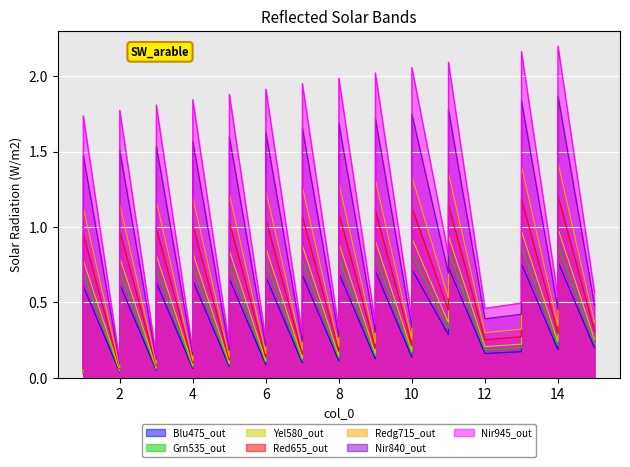

Reading left to right, what are all the values shown in this chart?

0.0	0.2	0.6	0.0	0.2	0.6	0.0	0.2	0.6	0.1	0.2	0.6	0.1	0.2	0.7	0.1	0.2	0.7	0.1	0.2	0.7	0.1	0.2	0.7	0.1	0.3	0.7	0.1	0.3	0.7	0.3	0.7	0.2	0.2	0.3	0.8	0.2	0.3	0.8	0.2